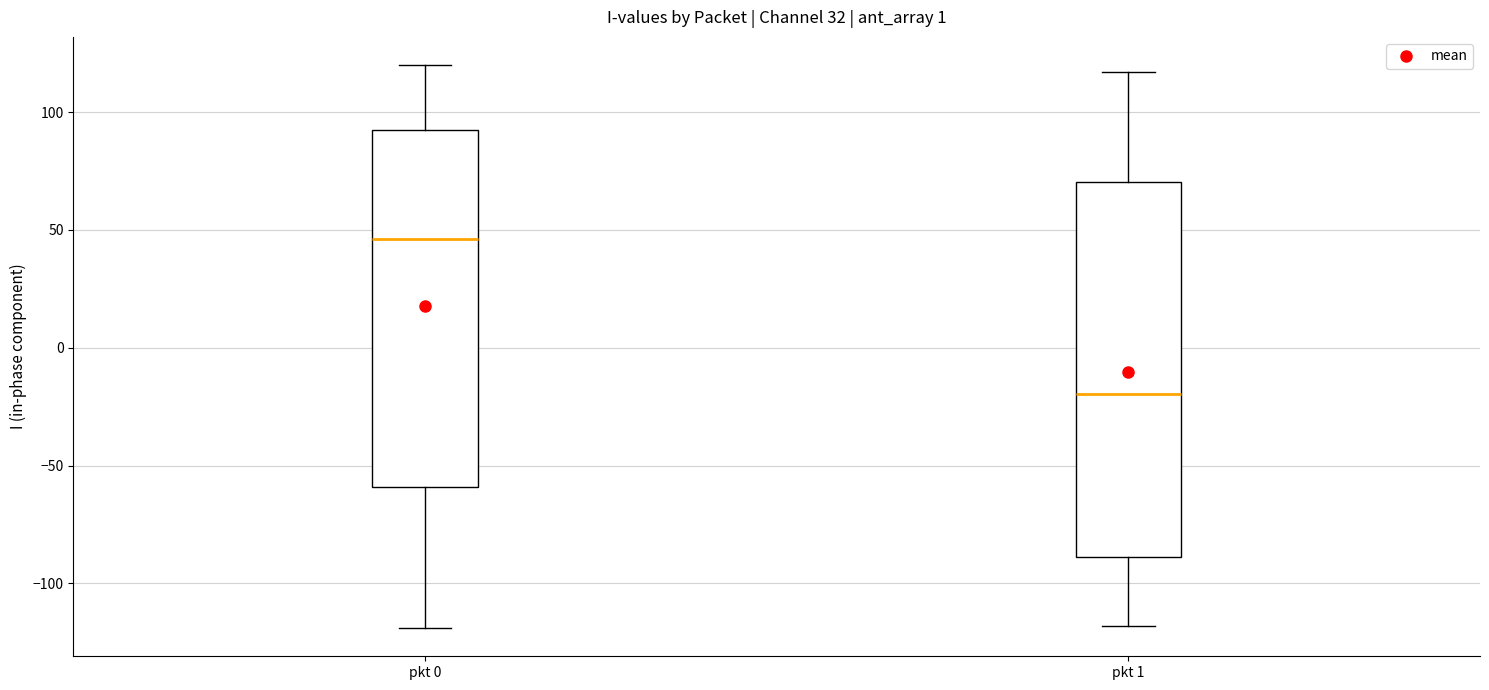

Reading left to right, transcribe this box plot: for each box, give where its median line is, the range the box spans, and where its two whiskers end, as read against the y-axis. The values are not printed on the chart, so give them approximately, as read against the axis.

pkt 0: median 45, box -60 to 90, whiskers -120 to 120
pkt 1: median -20, box -90 to 70, whiskers -120 to 115